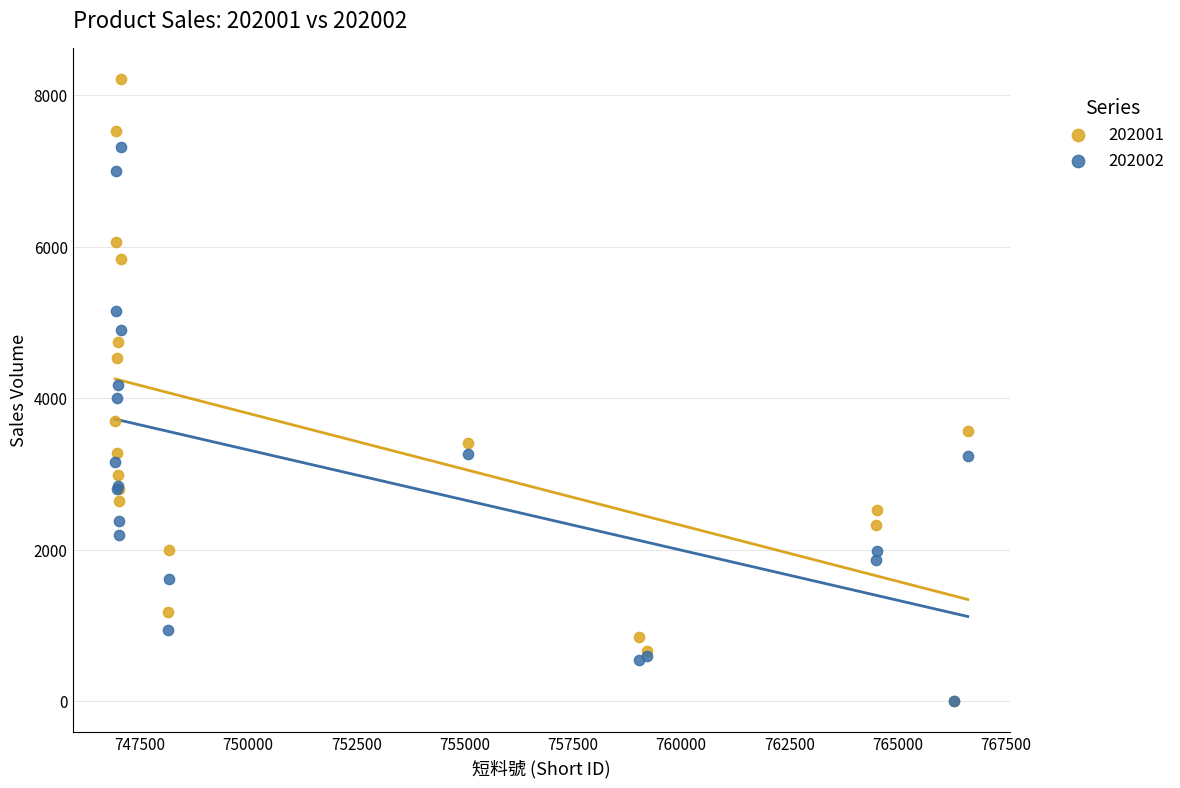

Which series reaches the maximum Y coordinate?

202001